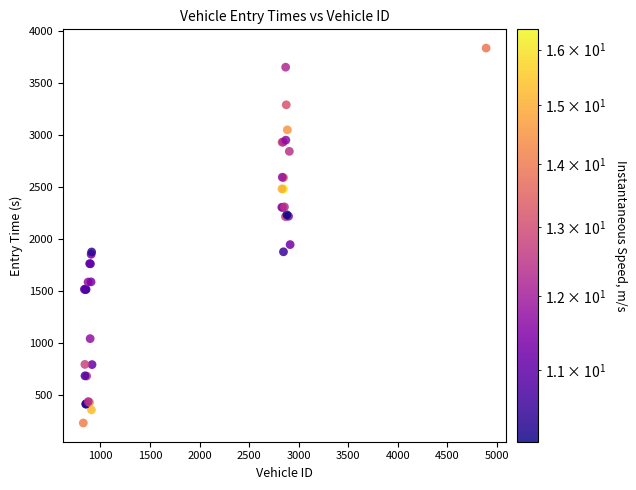

What Y value in the scatter plot is closest to 2031?

1943.9